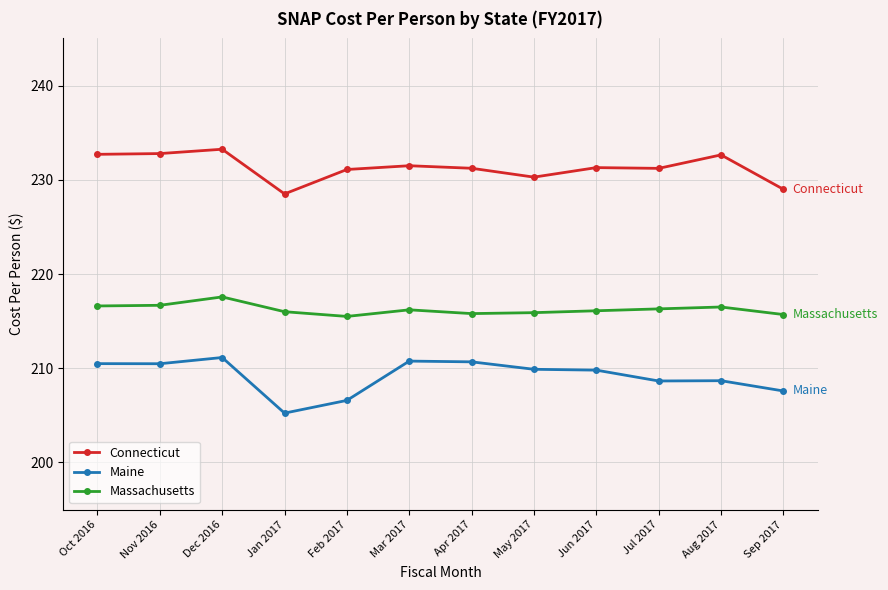

What is the value of the Massachusetts point at the 10th from the left?

216.3